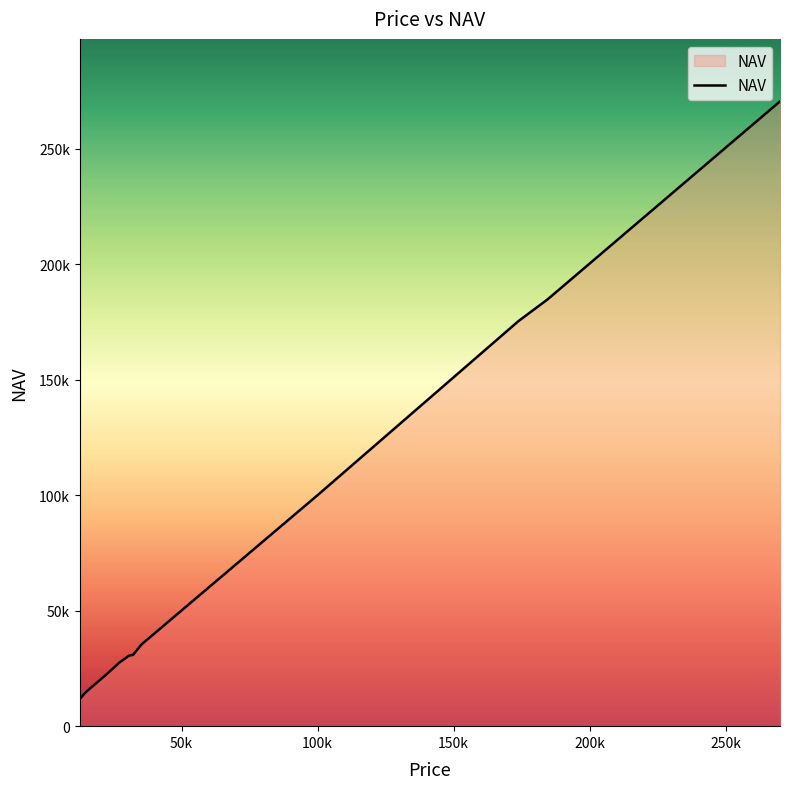

Does the chart have visible grid lines?

No